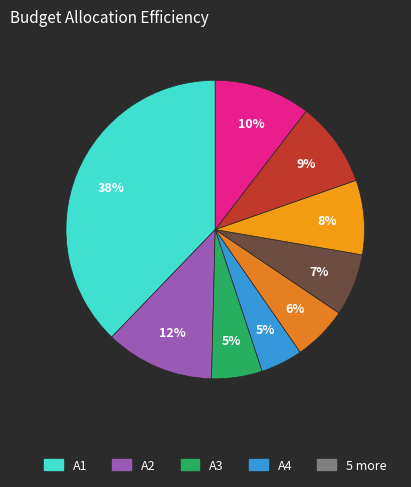

How many slices are in this pie chart?

9